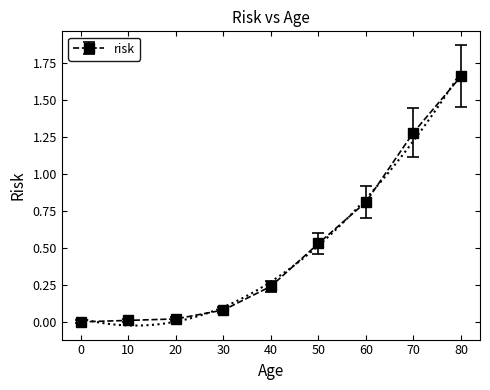

Rank the categories by value from lowest to highest.

0, 10, 20, 30, 40, 50, 60, 70, 80